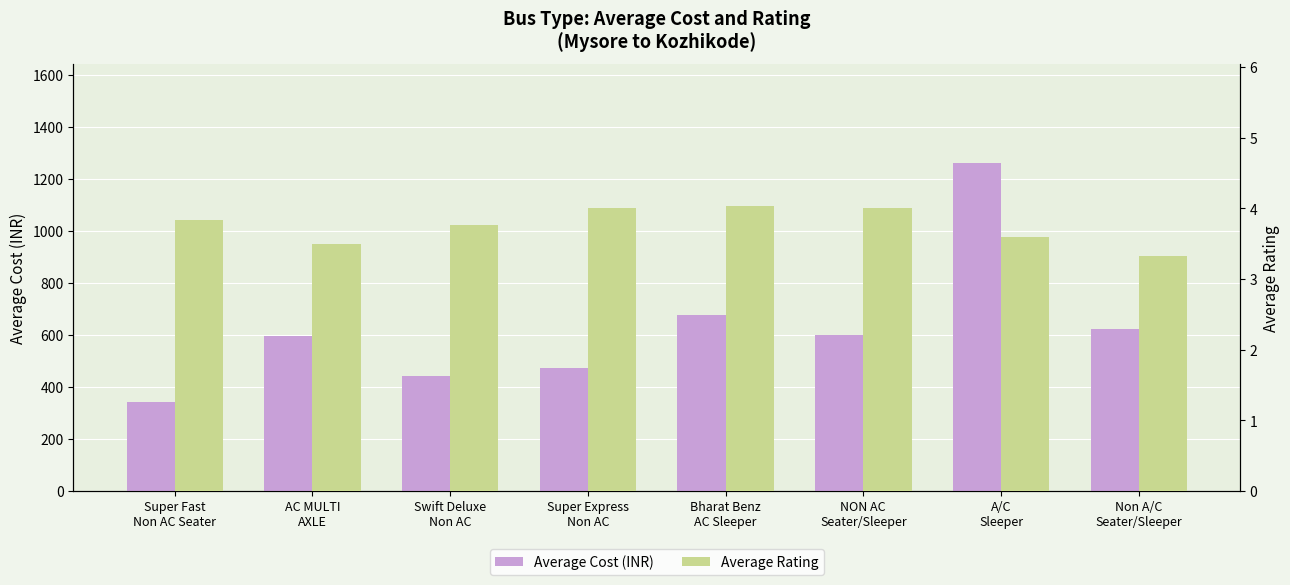

At how many categories does at least one series exceed 794?

1